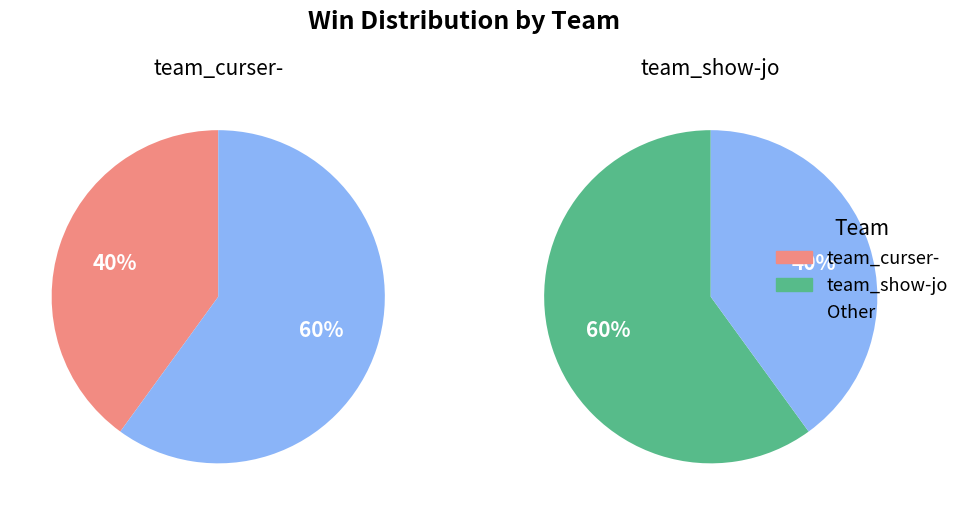

To the nearest percent, what percentage of the pie is team_show-jo?

60%